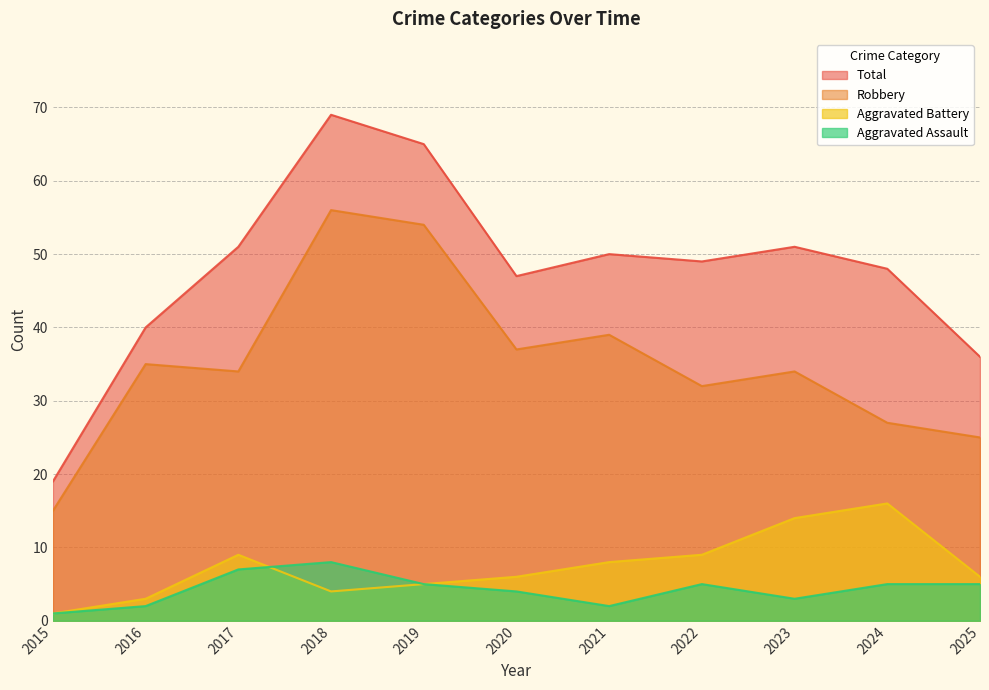

True or false: Total and Aggravated Battery cross at least once.

False